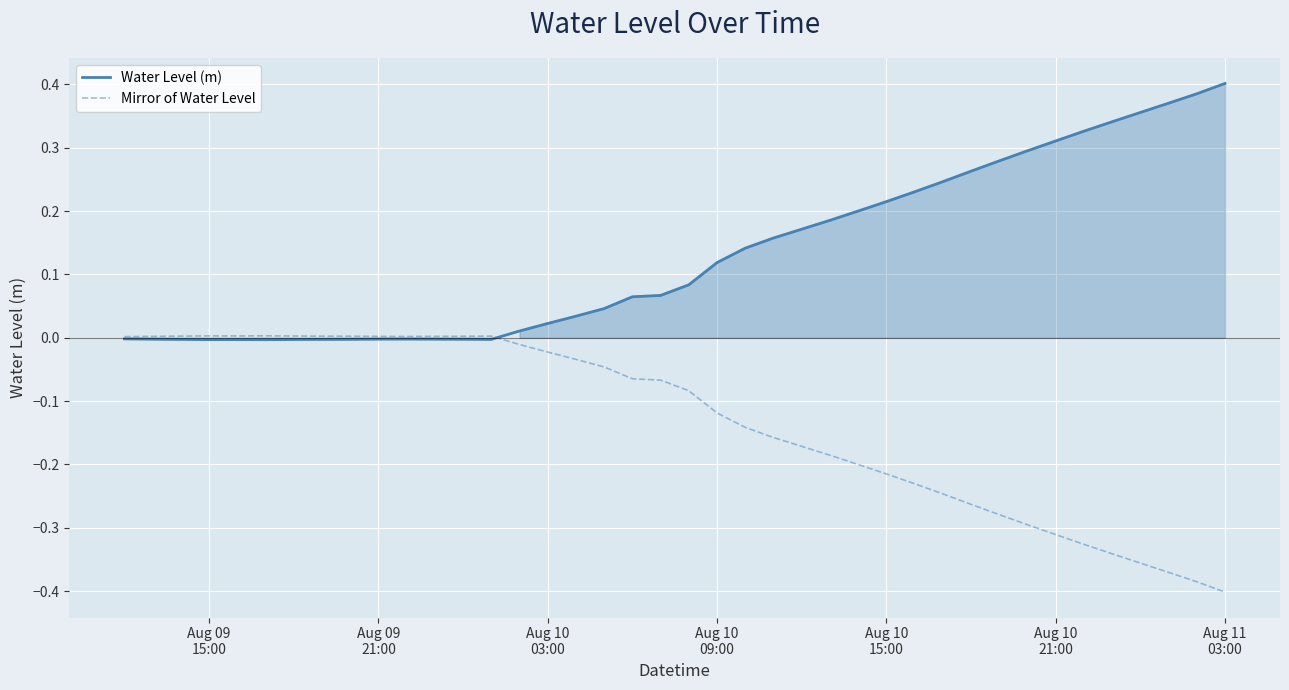

True or false: Mirror of Water Level has more than 0 points higher than both neighbors.

True